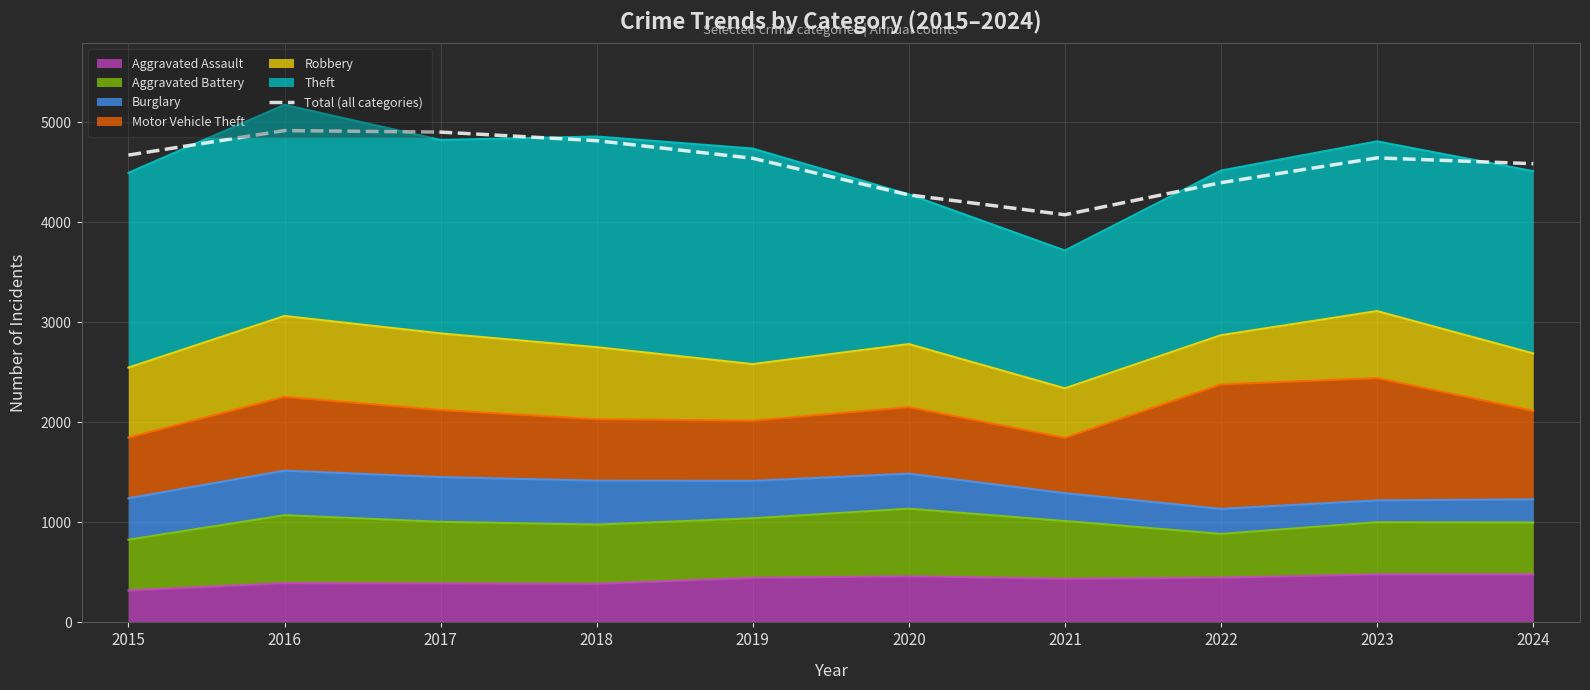

What is the minimum value shown in the chart?

4073.6